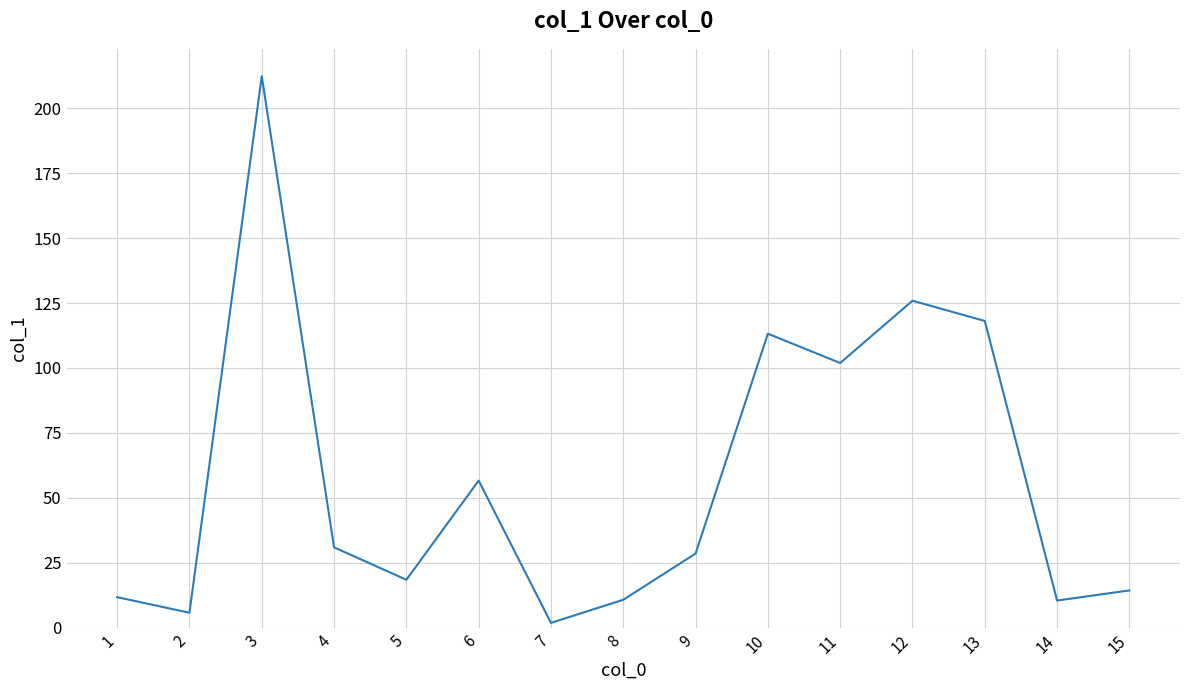

What is the maximum value shown in the chart?

212.4